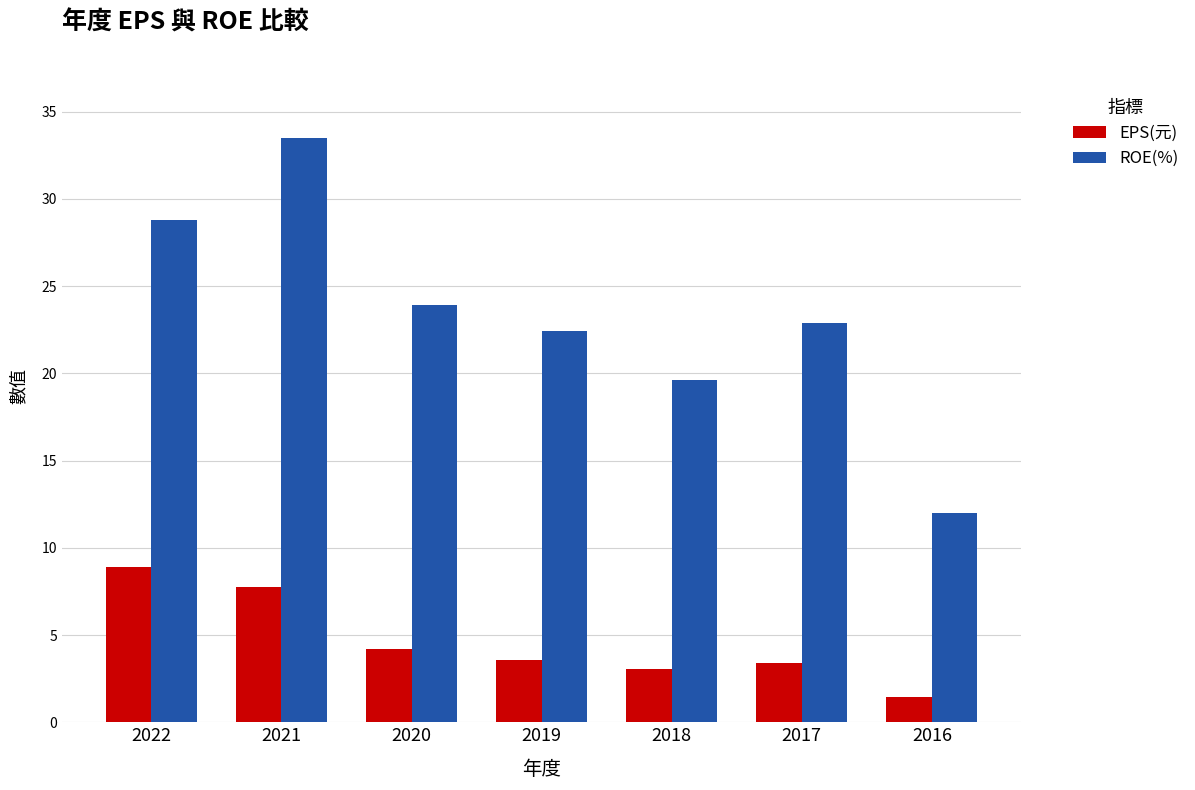

What is the maximum value shown in the chart?

33.5